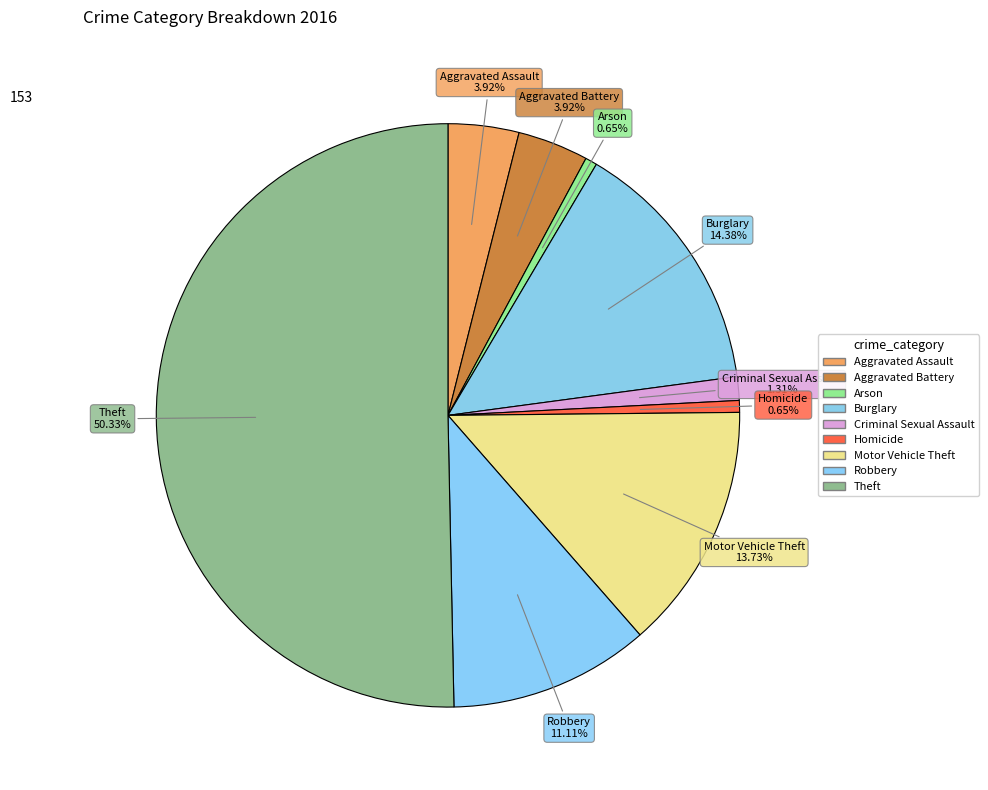

How many segments does this pie chart have?

9